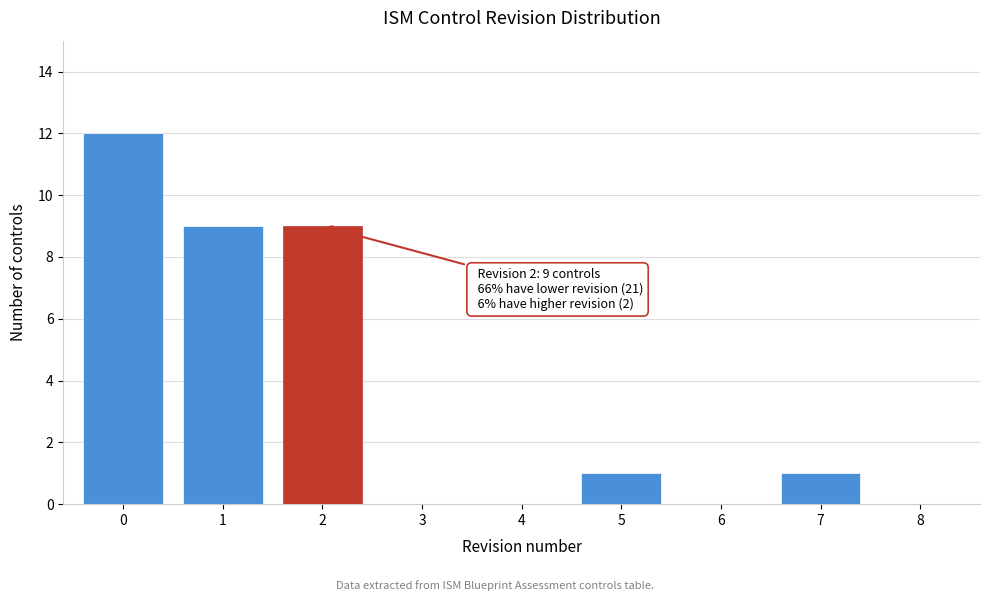

Reading left to right, transcribe all the data shown in this chart.

0=12	1=9	2=9	3=0	4=0	5=1	6=0	7=1	8=0